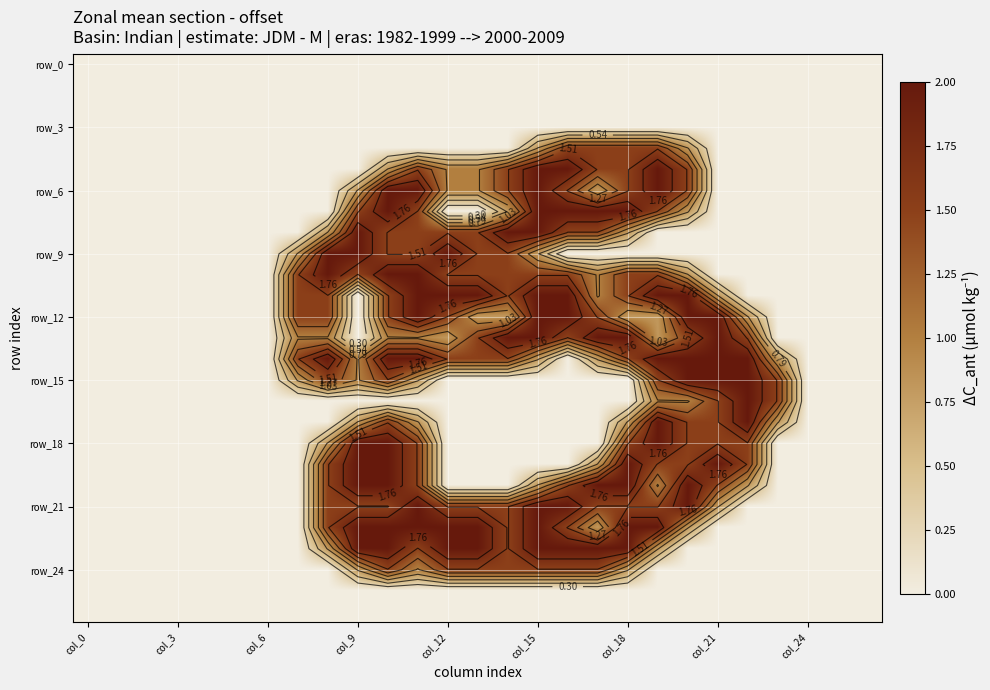

What is the difference between the highest and lowest values at 14?

2.0